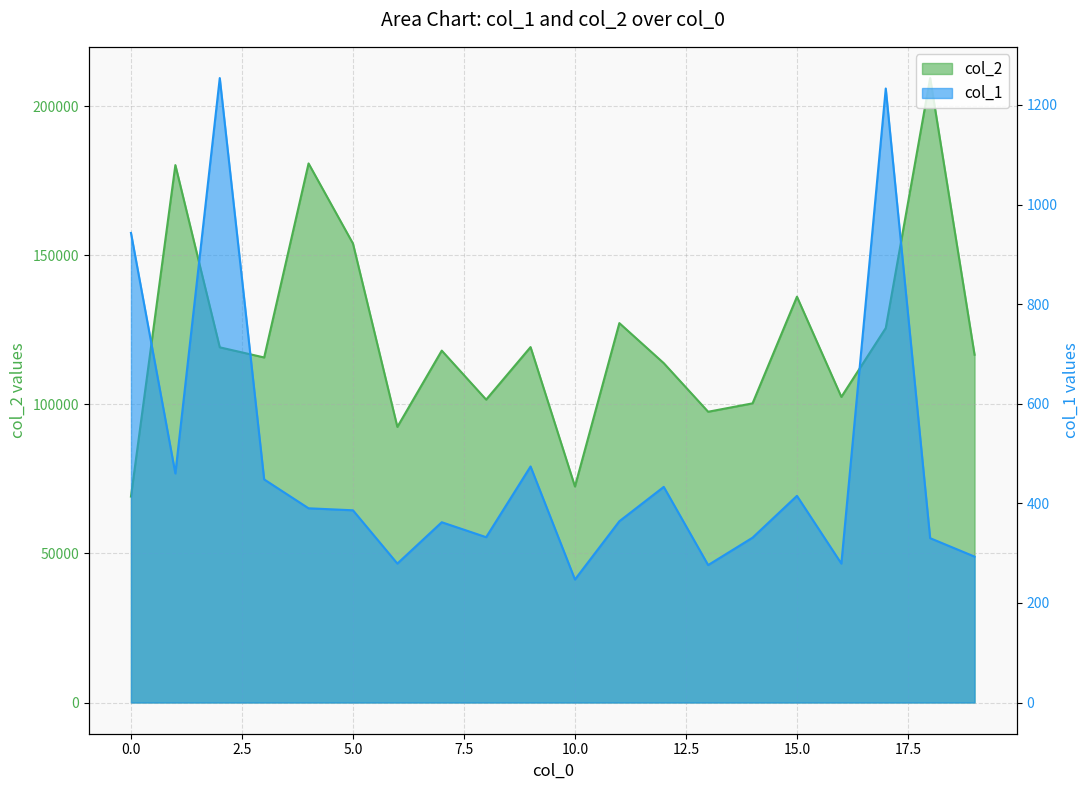

List the series in order of their peak value, highest first.

col_2, col_1